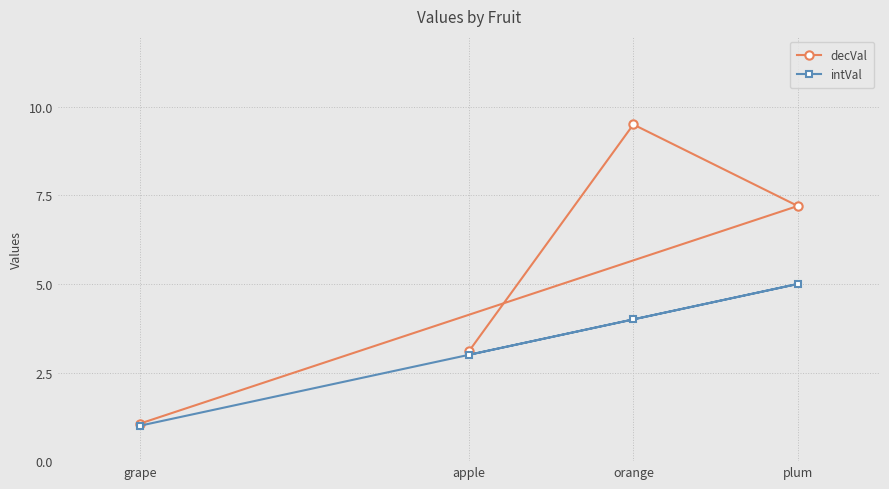

Rank the series by their average value, from highest to lowest.

decVal, intVal